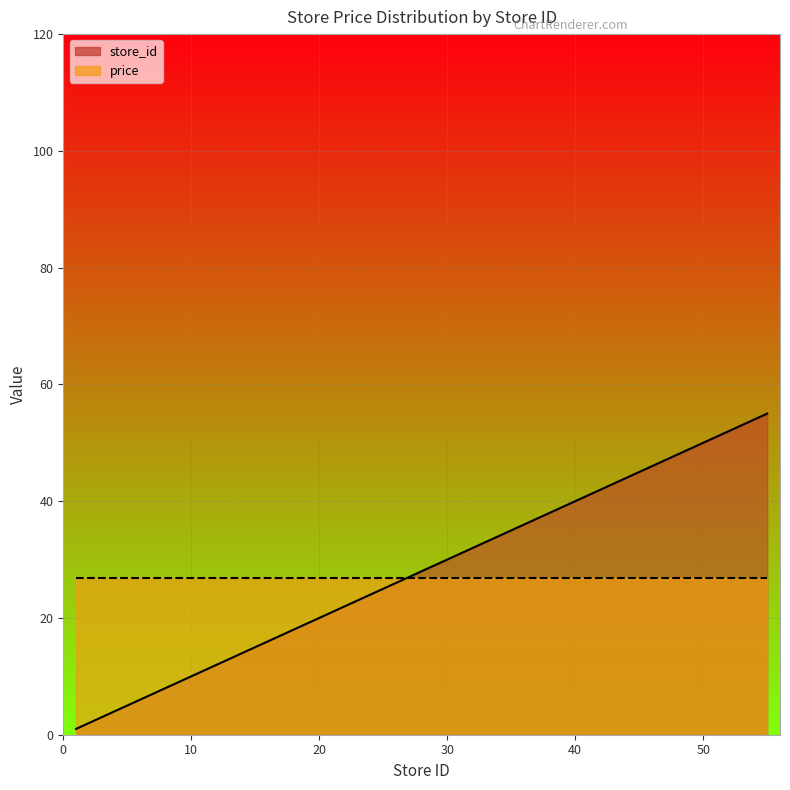

What is the smallest value displayed?

1